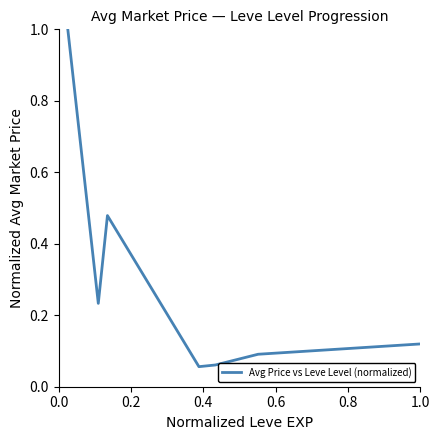

What is the greatest value displayed?

1.0